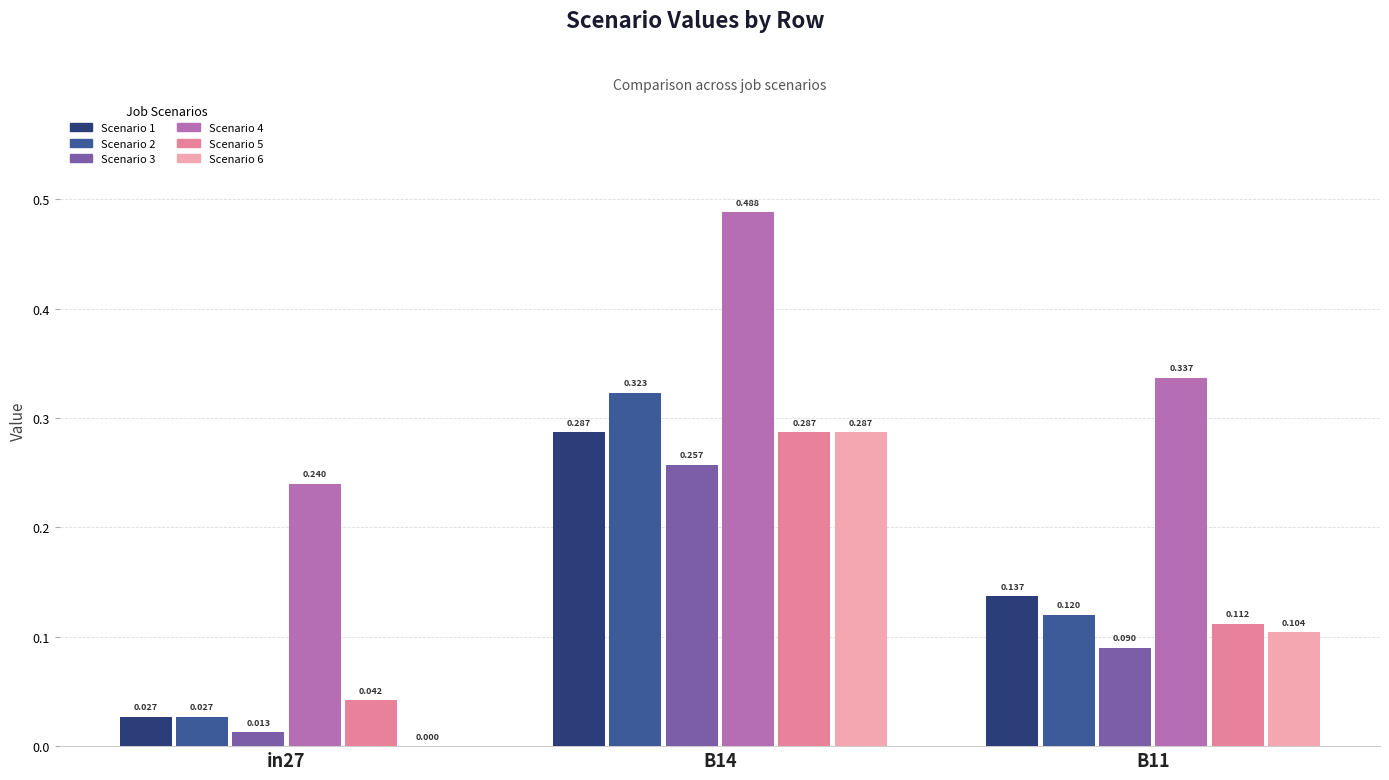

Is it true that job523_scenario0_1073 equals 0.0 at in27?

False